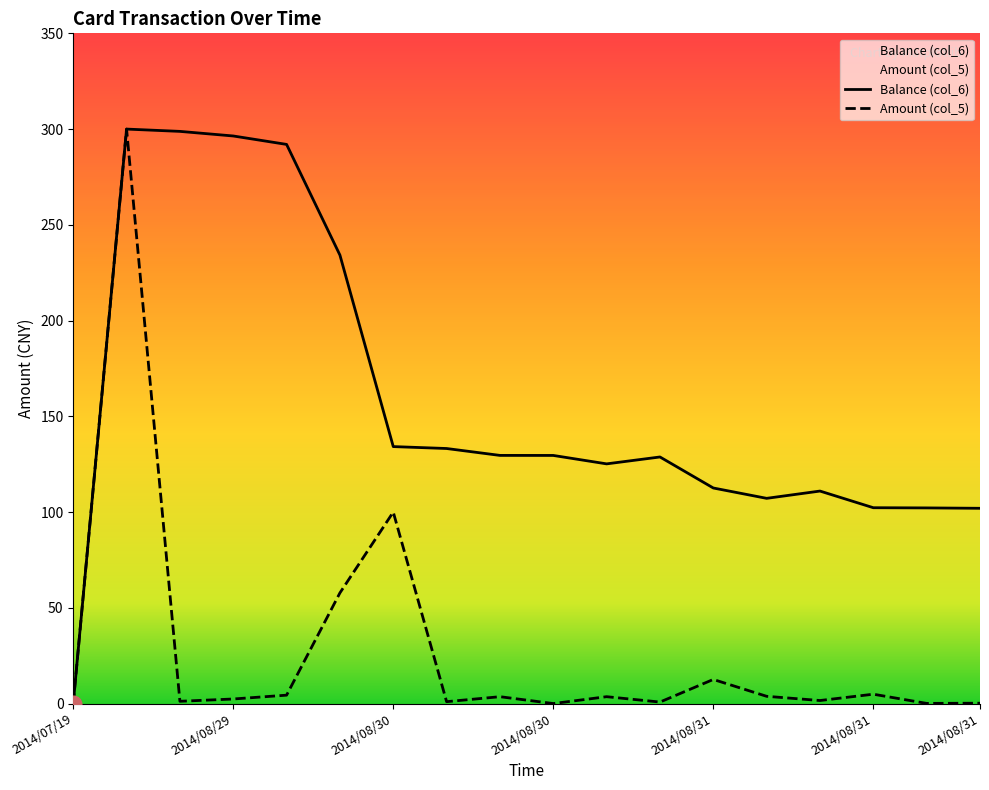

True or false: Balance (col_6) and Amount (col_5) intersect in this chart.

False